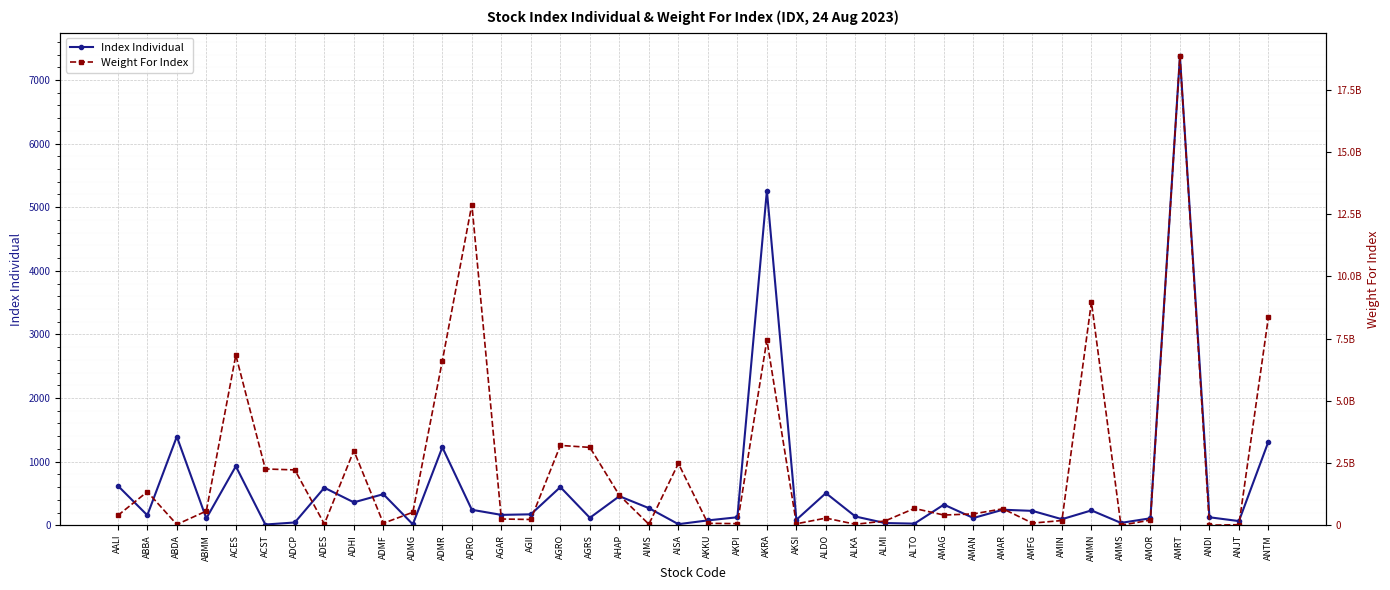

What is the label of the 26th point from the left?

ALKA